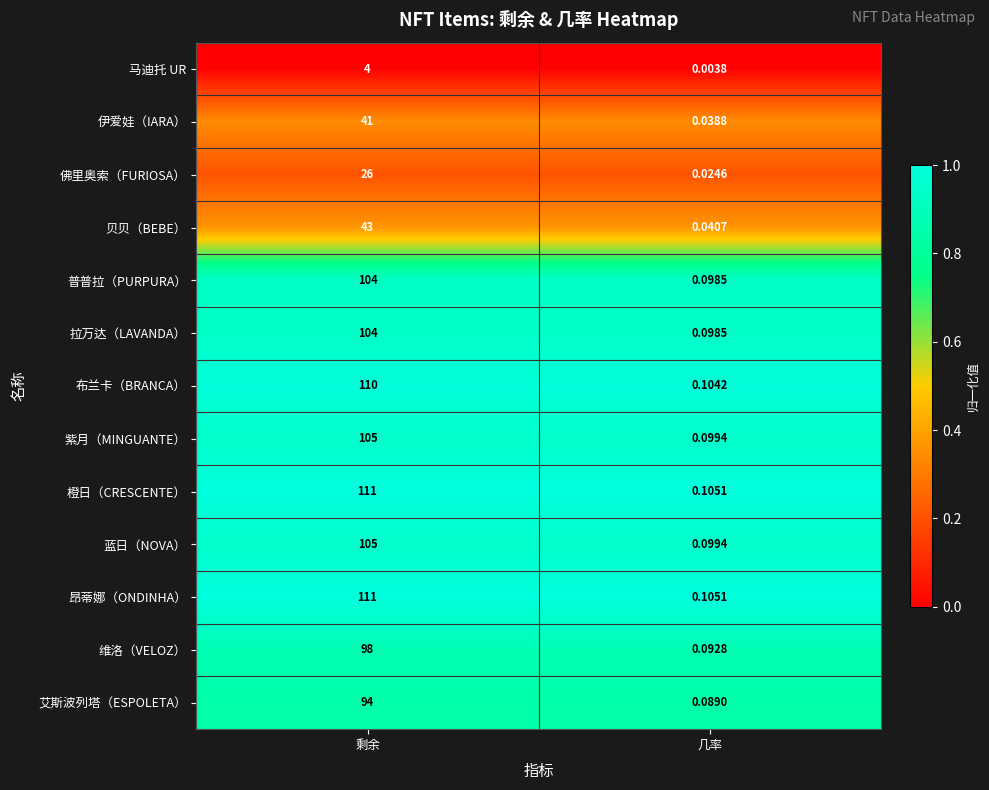

Where is 普普拉（PURPURA） nearest to the value 52?

几率